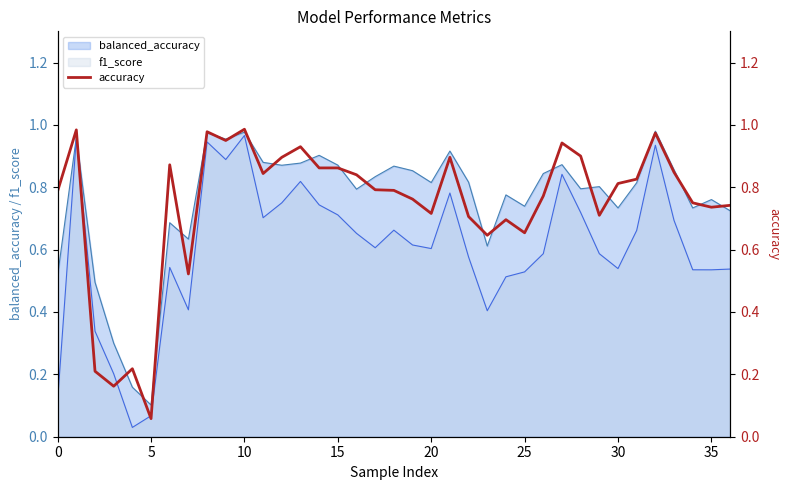

What is the difference between the maximum and minimum values?

0.9